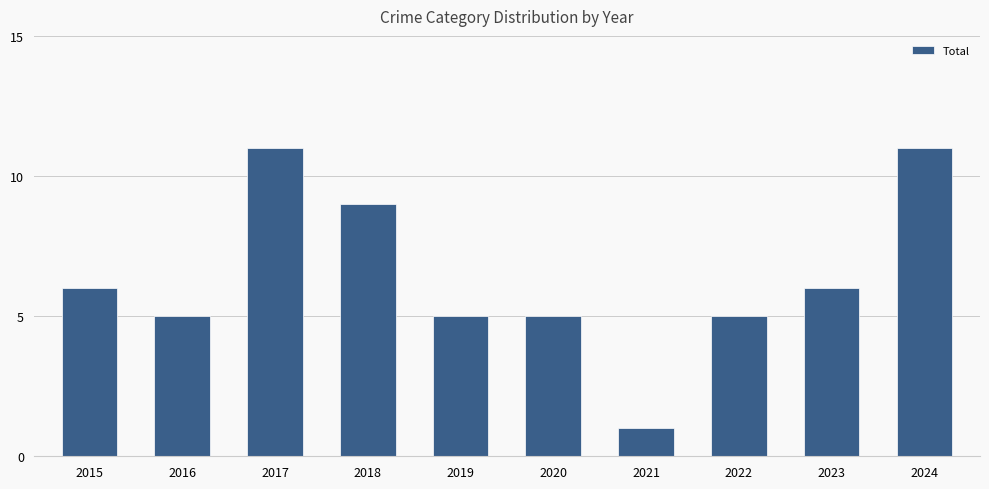

What is the average value?

6